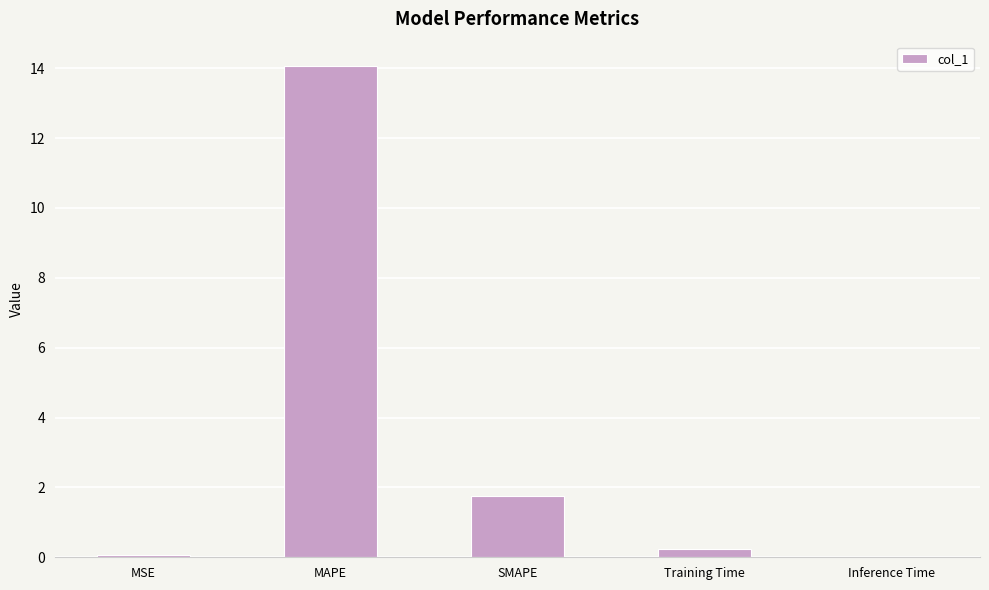

Which label corresponds to the largest value in the chart?

MAPE